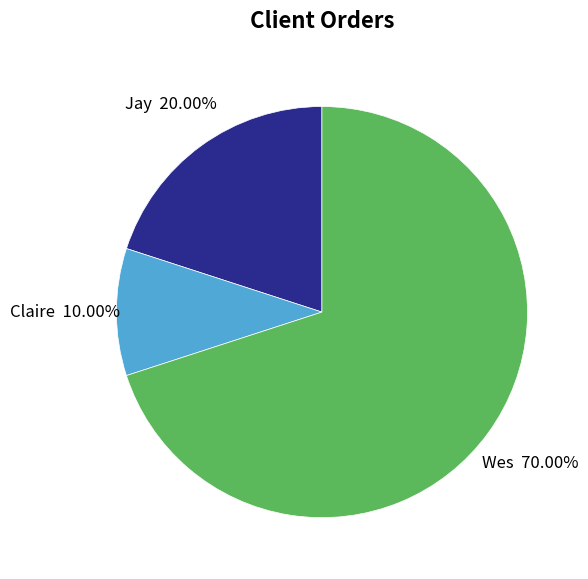

What percentage do Claire and Jay together represent?

30.0%